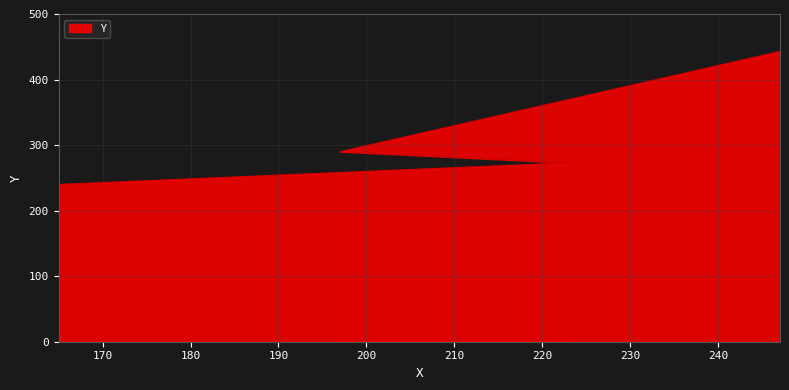

What is the value of the 2nd point from the left?

273